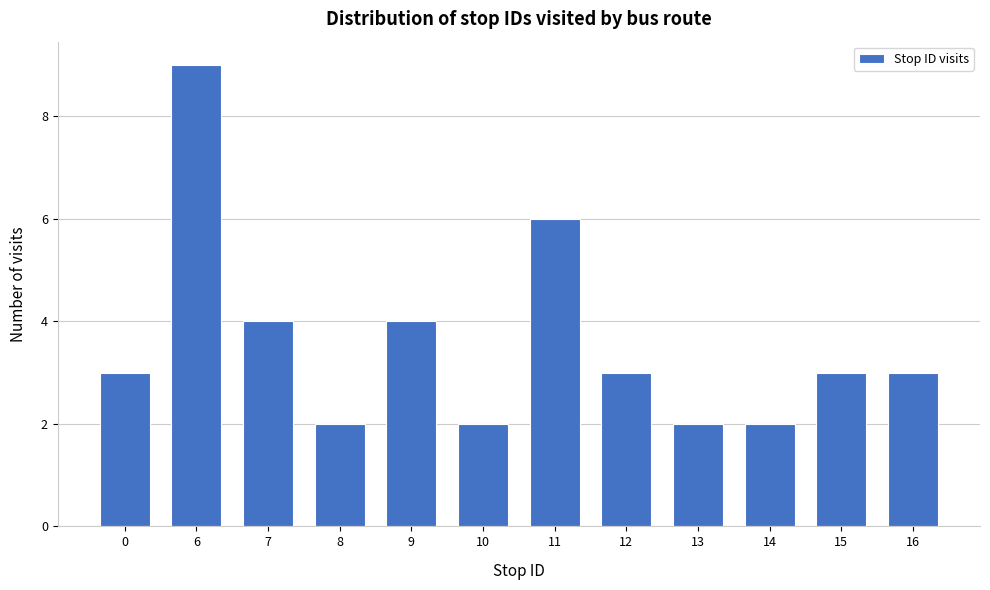

Reading right to left, extract all data points from this chart.

16=3	15=3	14=2	13=2	12=3	11=6	10=2	9=4	8=2	7=4	6=9	0=3